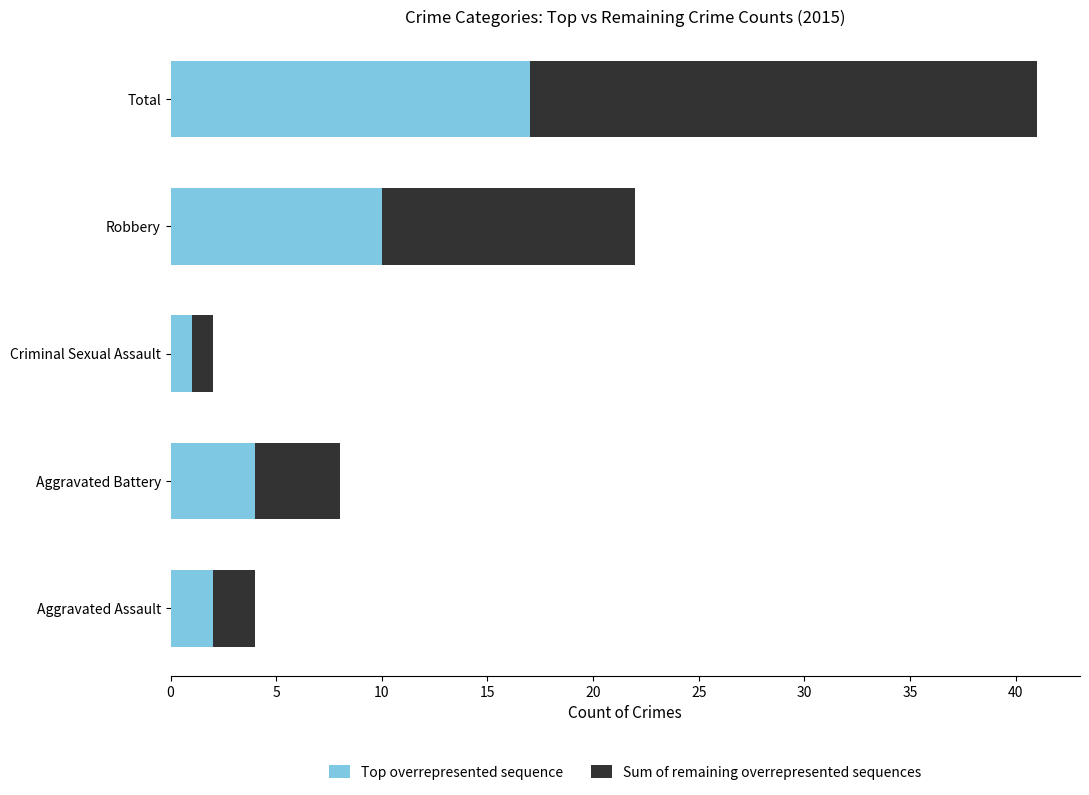

What are all the series names shown in the legend?

Top overrepresented sequence, Sum of remaining overrepresented sequences